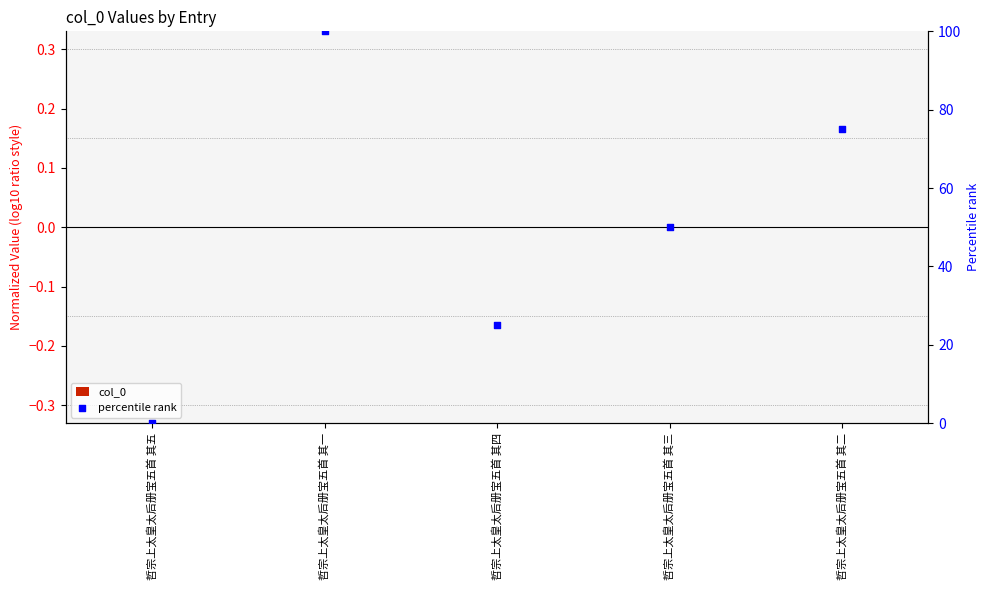

Which series reaches the maximum Y coordinate?

percentile rank